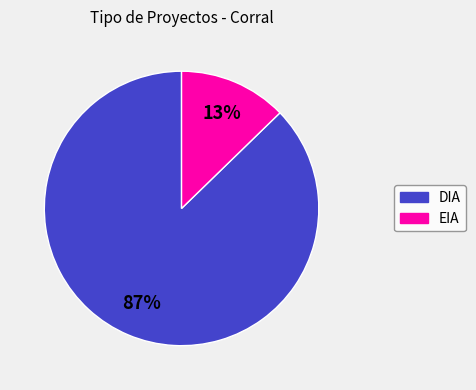

To the nearest percent, what is the combined percentage of DIA and EIA?

100%